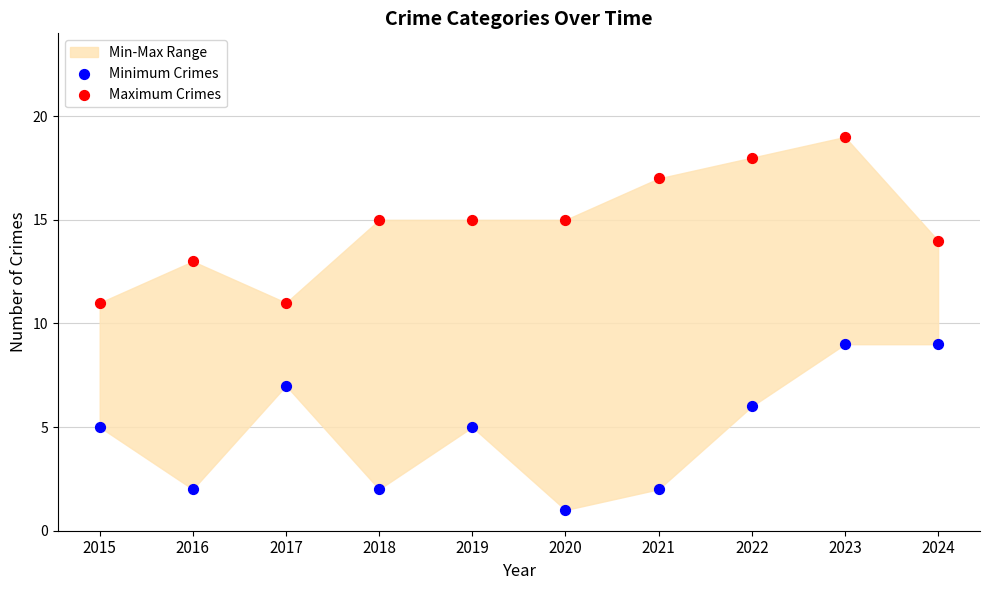

Which series contains the lowest Y value?

Minimum Crimes